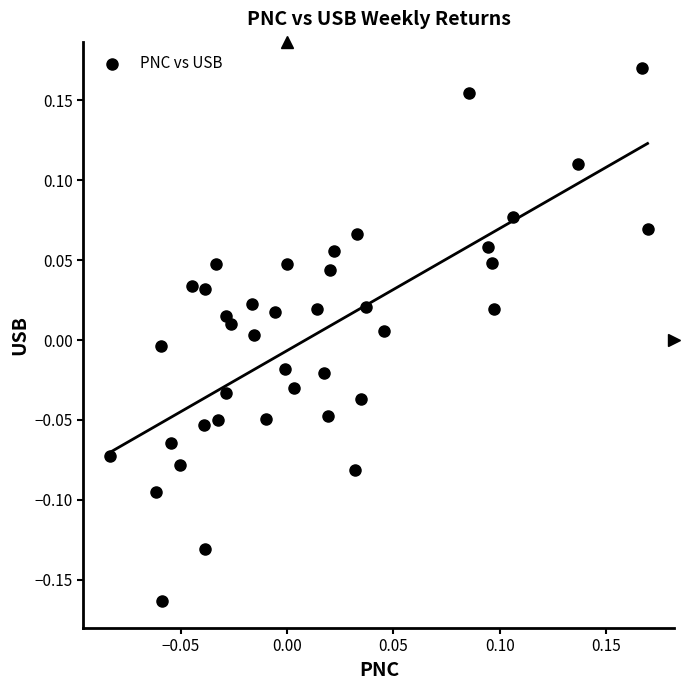

What is the range of X values (max minus min)?

0.3